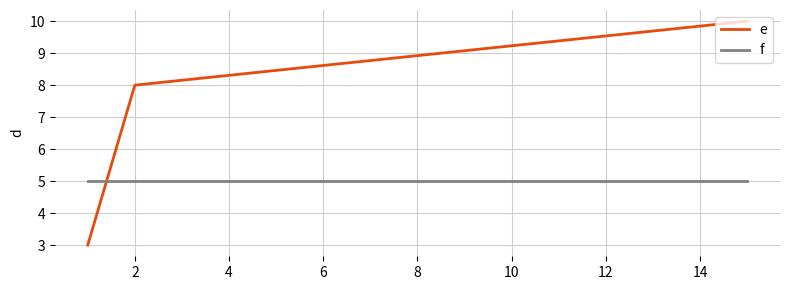

What is the sum of all e values?

21